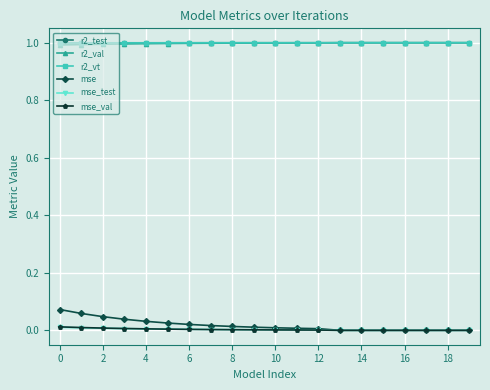

Count the number of data series in this chart.

6